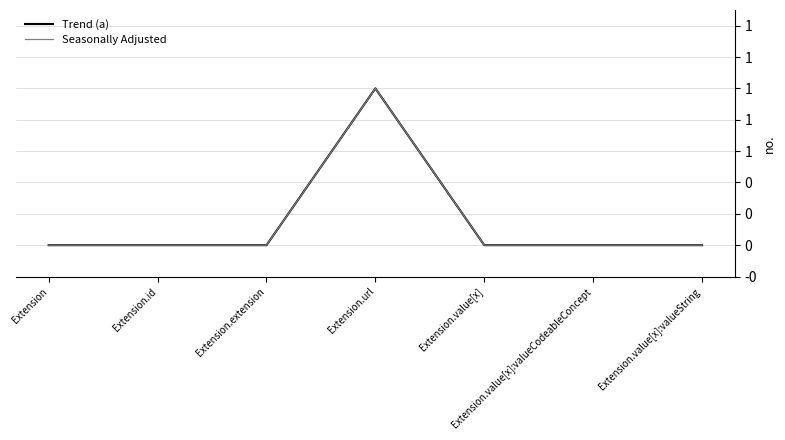

Which has a higher value, Extension.value[x]:valueCodeableConcept or Extension.value[x]?

Extension.value[x]:valueCodeableConcept